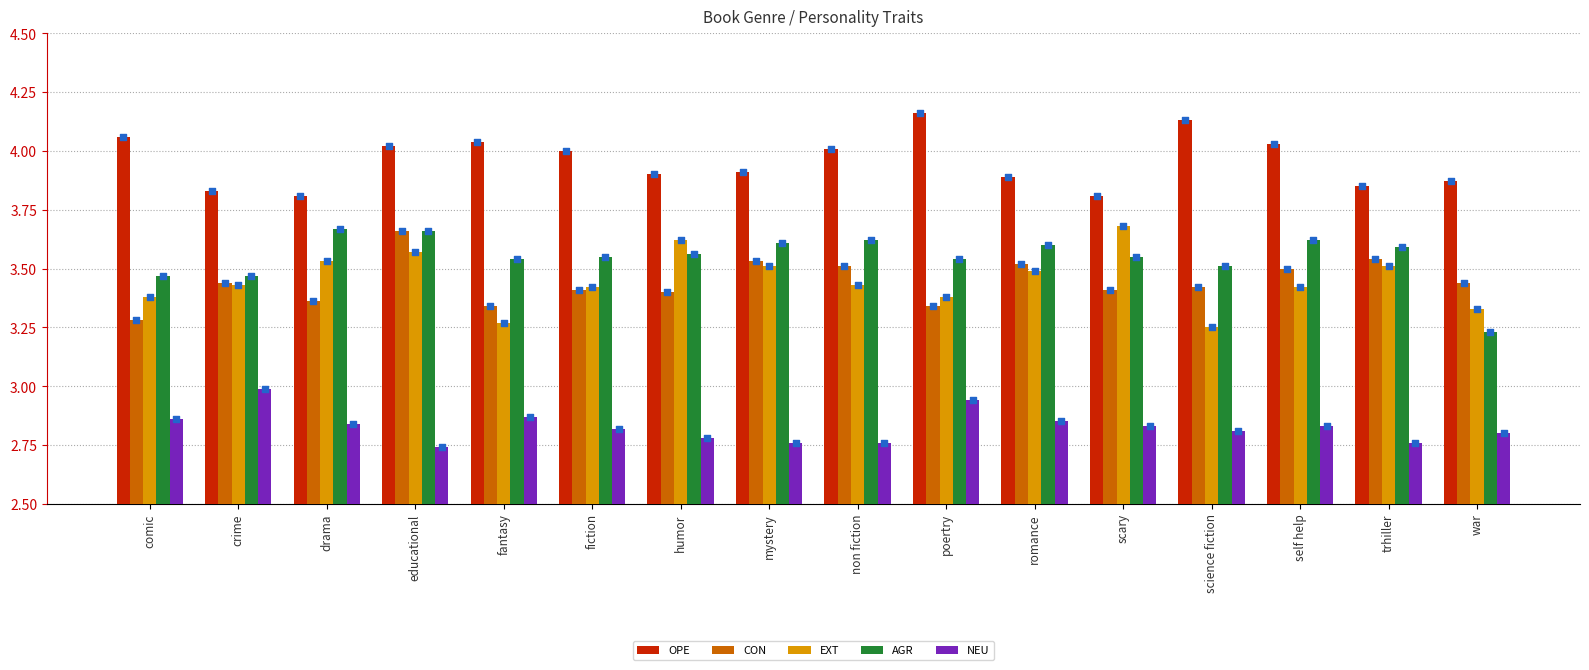

Which series has the largest Y range (max minus min)?

AGR